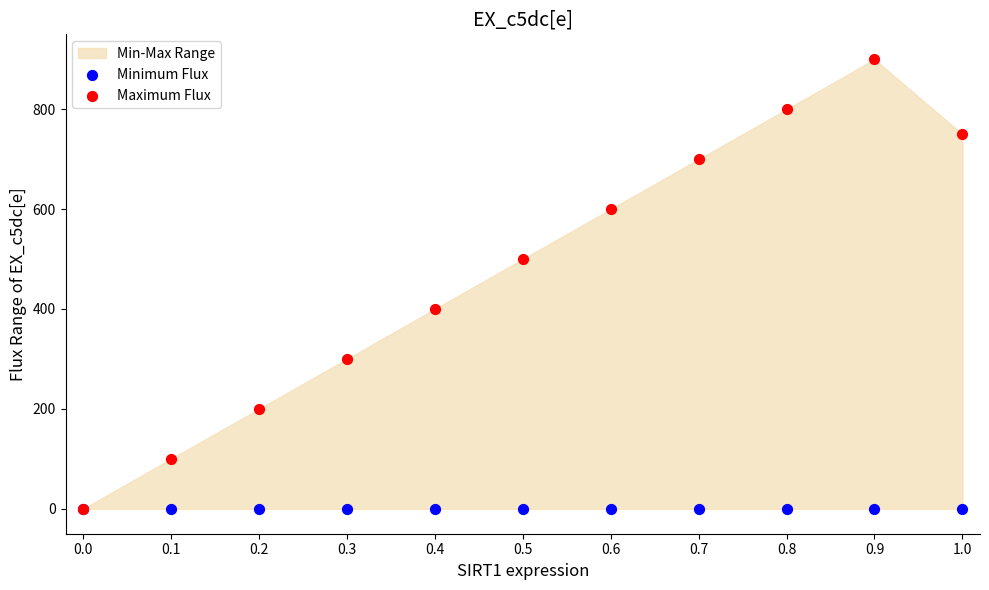

Which series reaches the maximum Y coordinate?

Maximum Flux